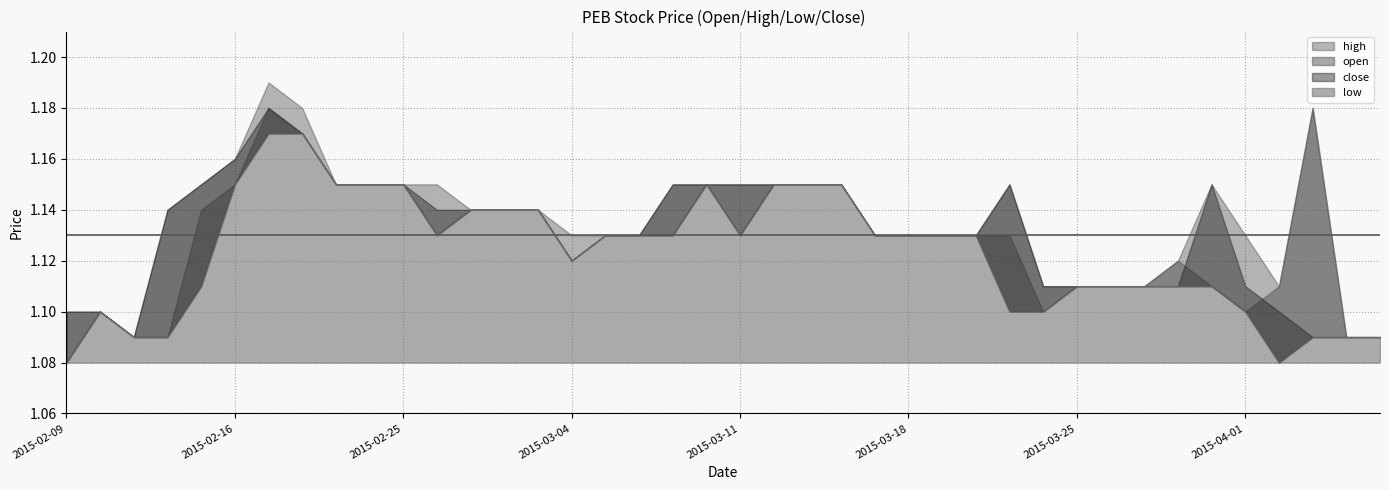

What is the difference between the maximum and minimum values in the low series?

0.1